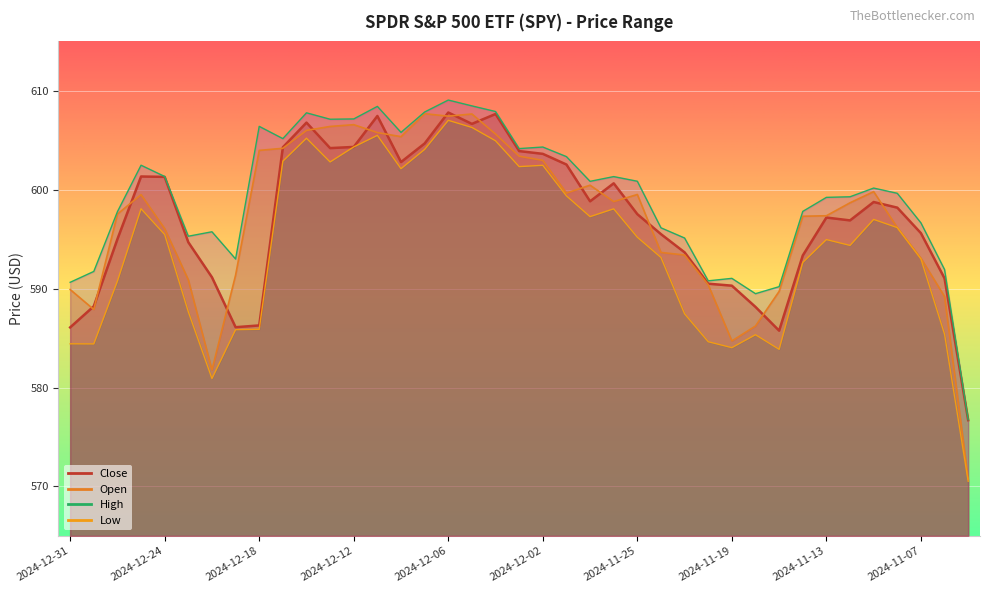

What is the difference between the maximum and minimum values in the Close series?

31.1